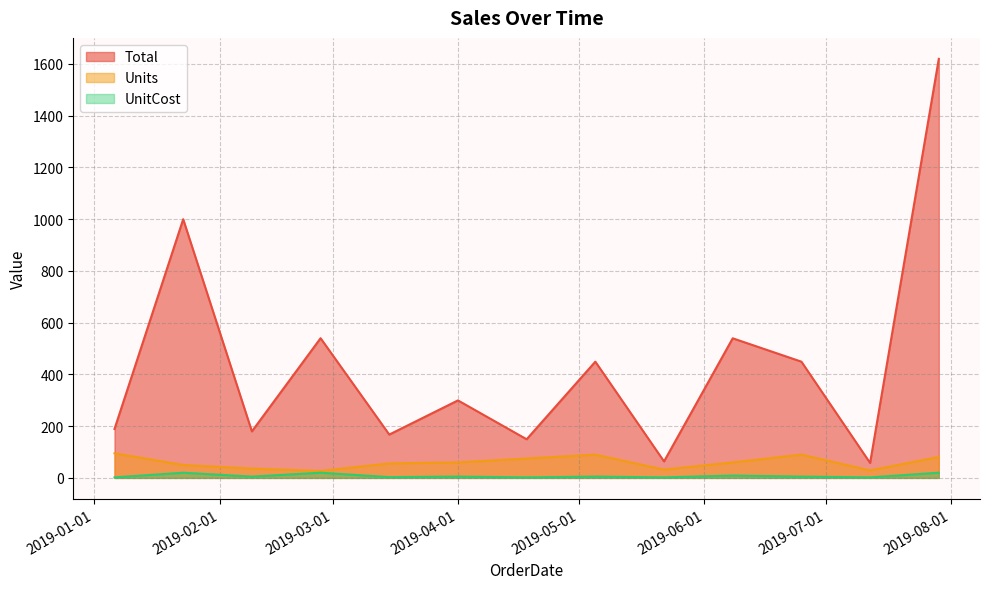

What is the difference between the highest and lowest values at 2019-05-22?

61.7